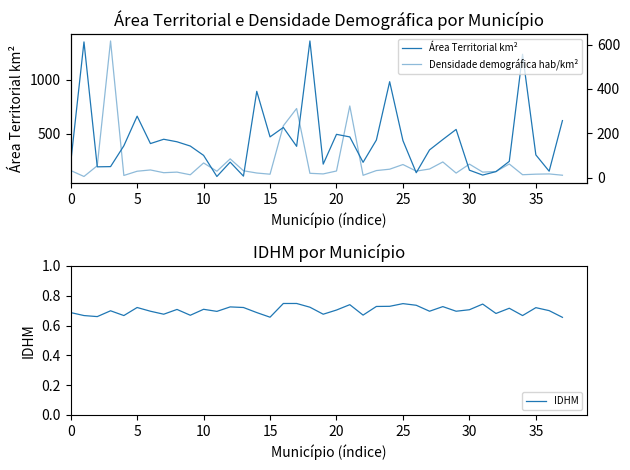

Is it true that Densidade demográfica hab/km² equals 50.3 at 23?

False